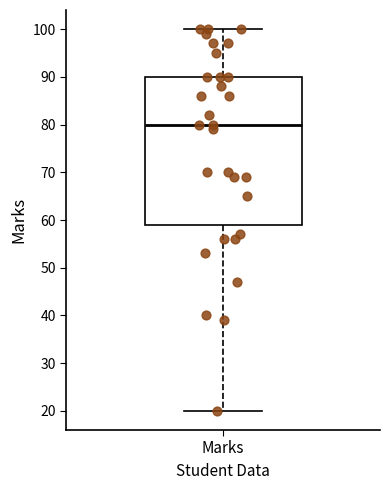

Read this box plot against the y-axis: the position of the median line, the range covered by the box, and the ends of both whiskers. The values are not printed on the chart, so give them approximately, as read against the axis.

median 80, box 59 to 90, whiskers 20 to 100